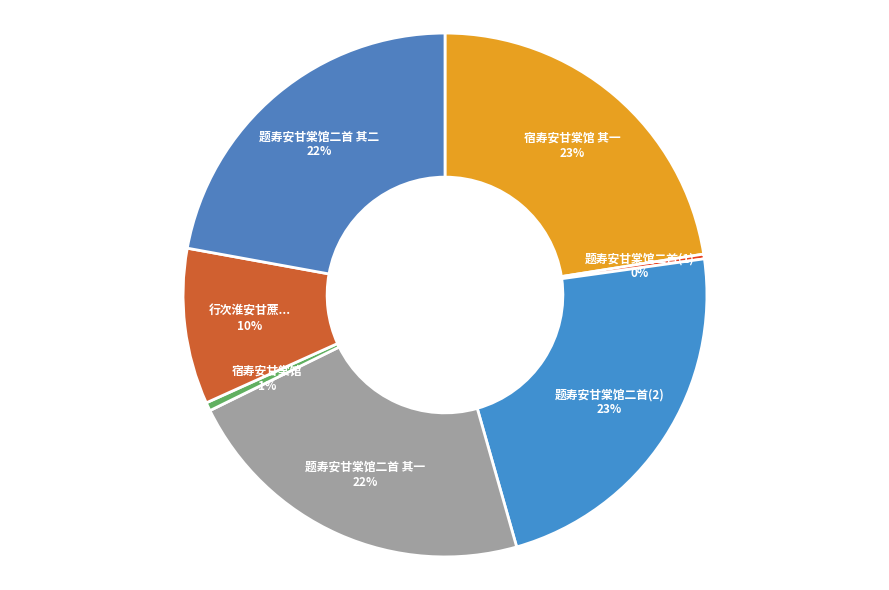

Between 宿寿安甘棠馆 and 题寿安甘棠馆二首(2), which is larger?

题寿安甘棠馆二首(2)